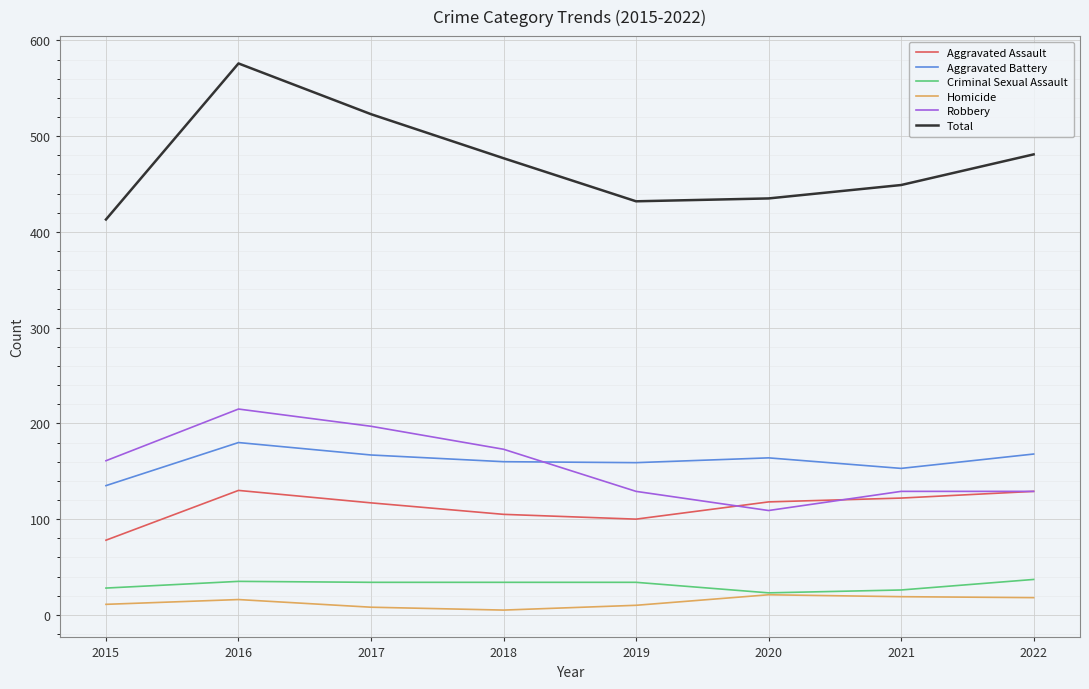

What is the difference between the maximum and minimum values in the Aggravated Battery series?

45